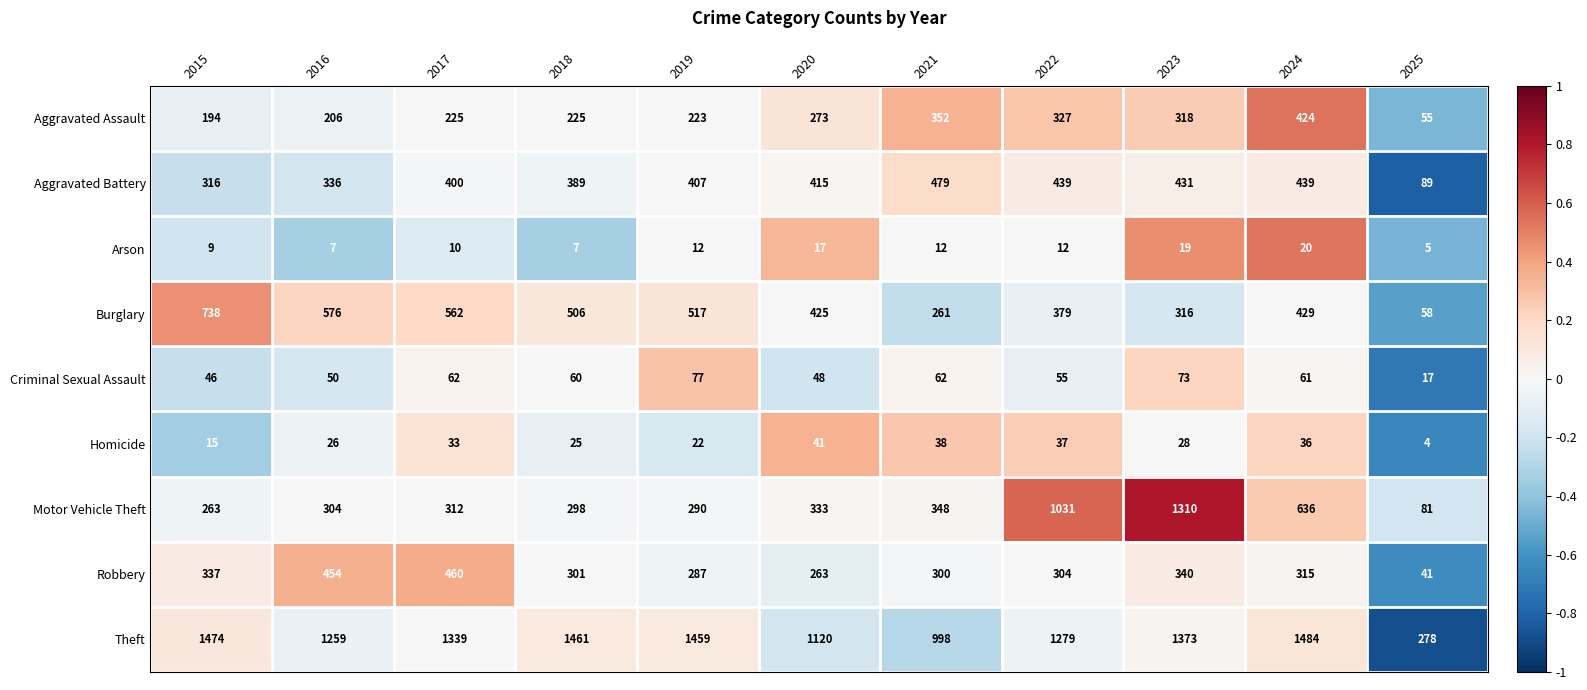

Rank the series at 2016 from highest to lowest value.

Theft, Burglary, Robbery, Aggravated Battery, Motor Vehicle Theft, Aggravated Assault, Criminal Sexual Assault, Homicide, Arson